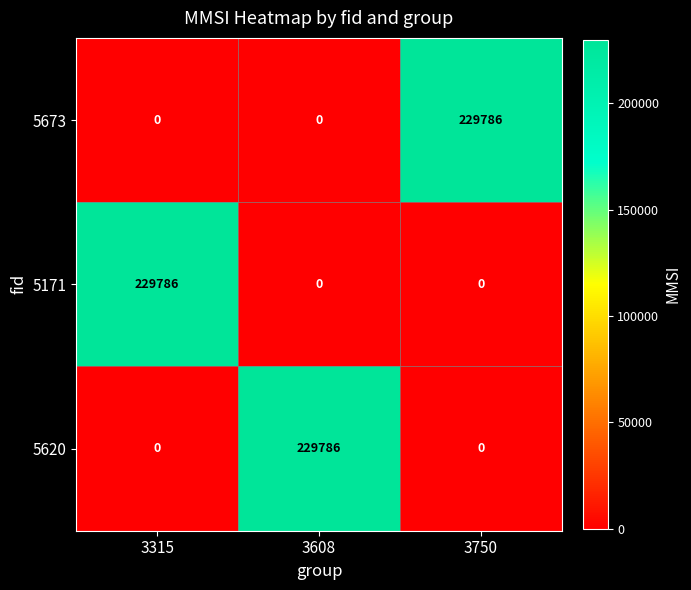

At how many categories does at least one series exceed 17566?

3